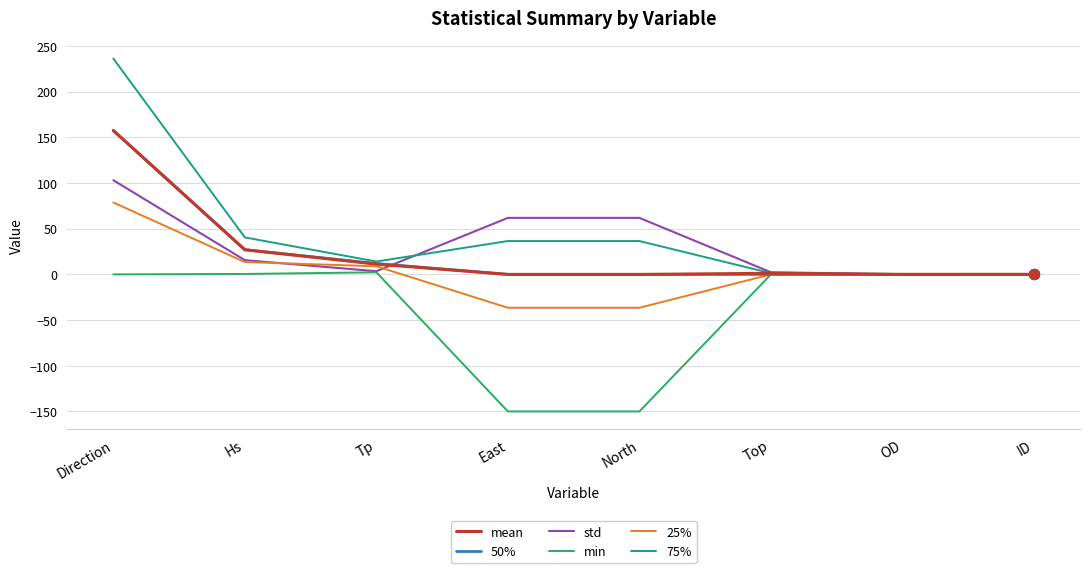

At which label does 50% reach its peak?

Direction